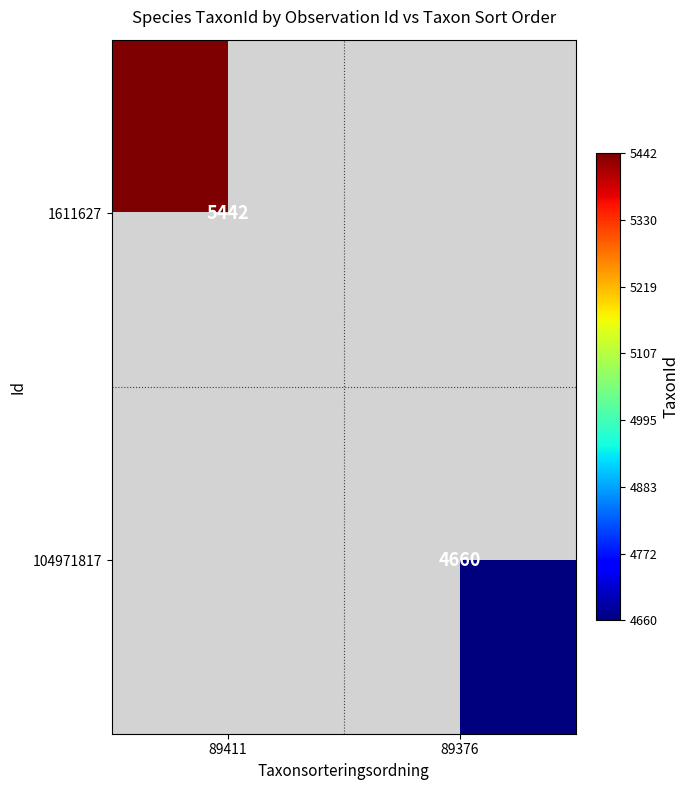

The 1611627 series shows 5442 at 89411. True or false?

True